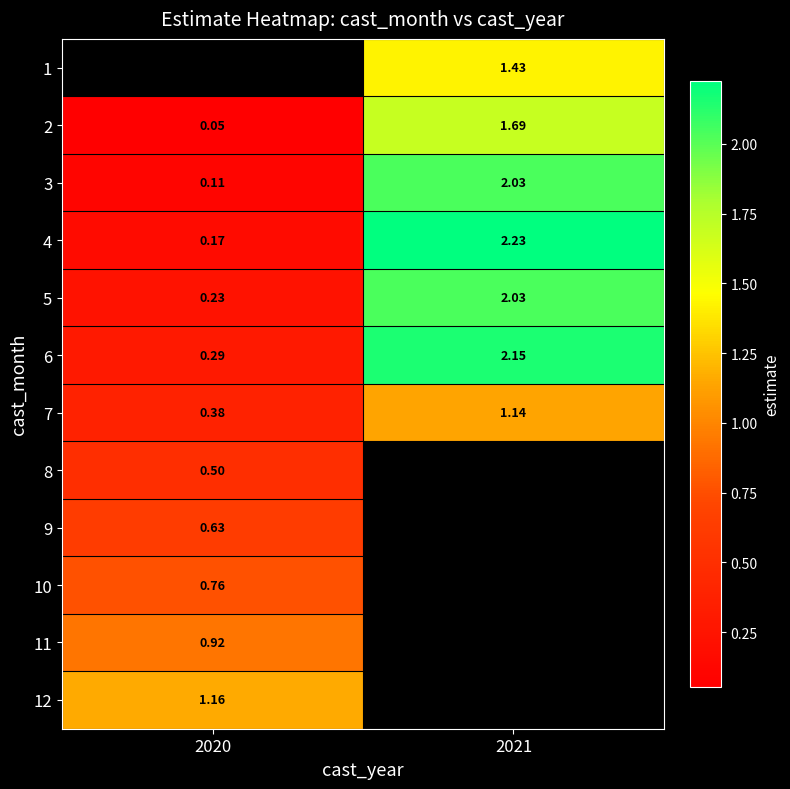

Is the value of 5 at 2021 greater than the value of 7 at 2021?

Yes